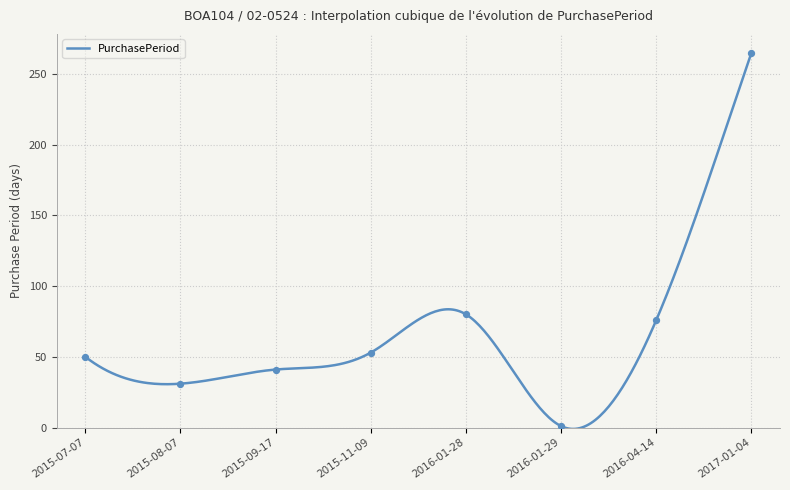

What is the ratio of the value at 2015-08-07 to the value at 2016-01-28?

0.4